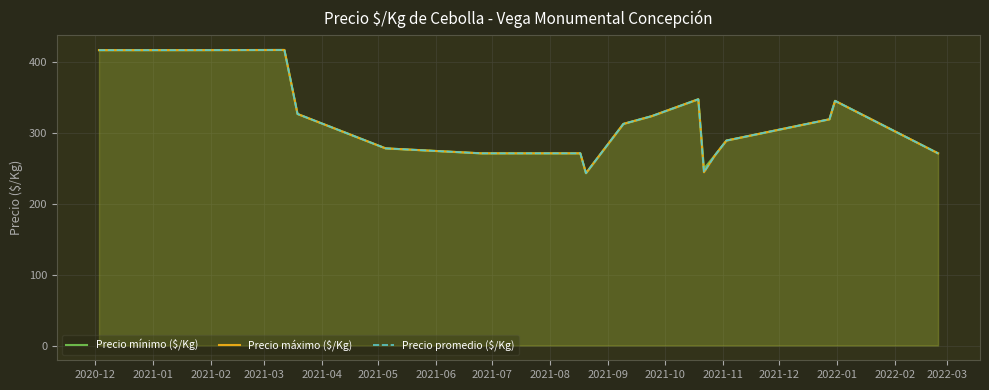

Between 2021-03 and 2021-11, which is larger?

2021-03